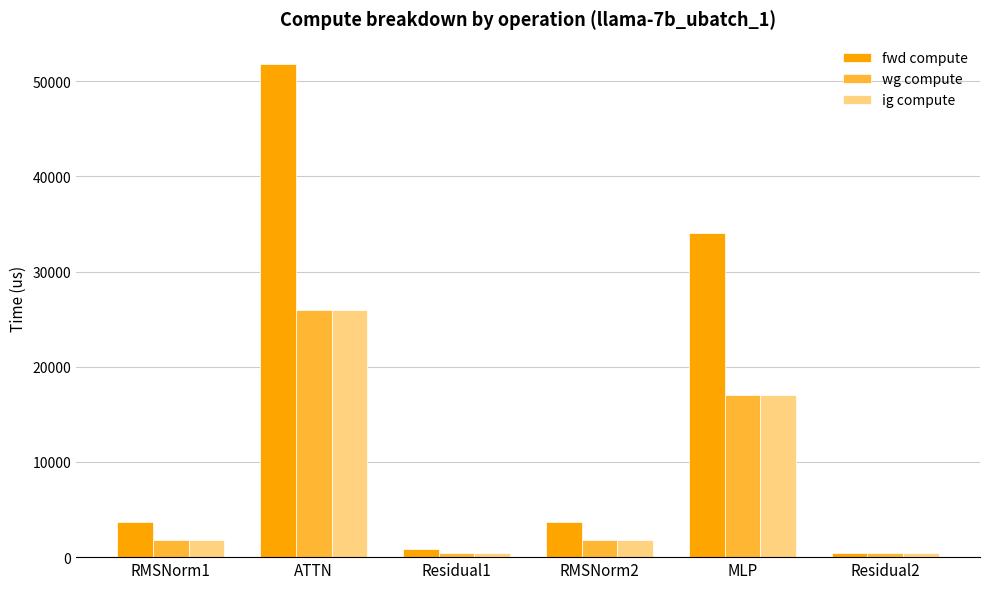

True or false: fwd compute has a value of 34086.9 at MLP.

True